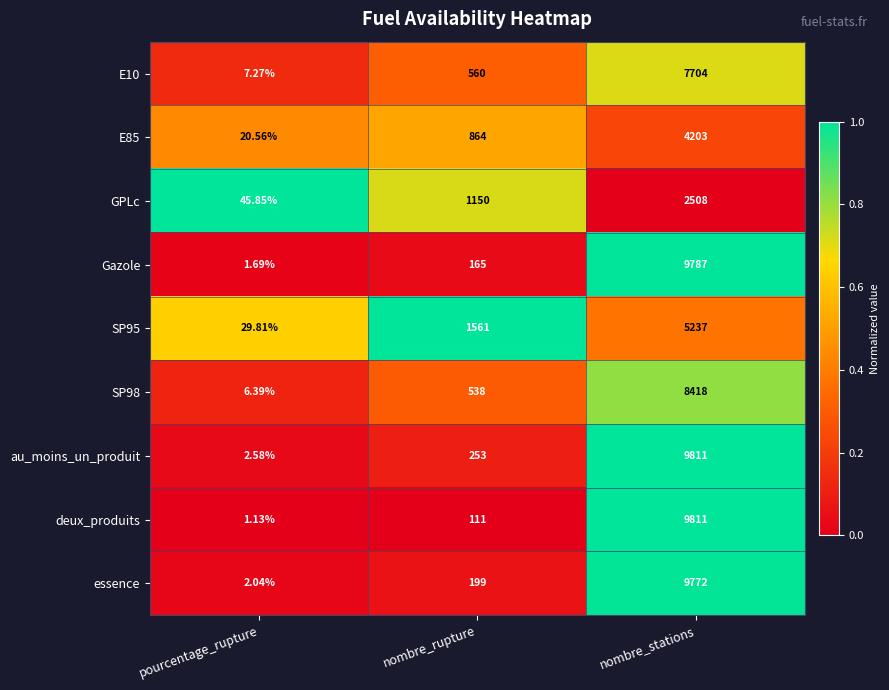

Between pourcentage_rupture and nombre_stations, which series saw the biggest shift?

deux_produits